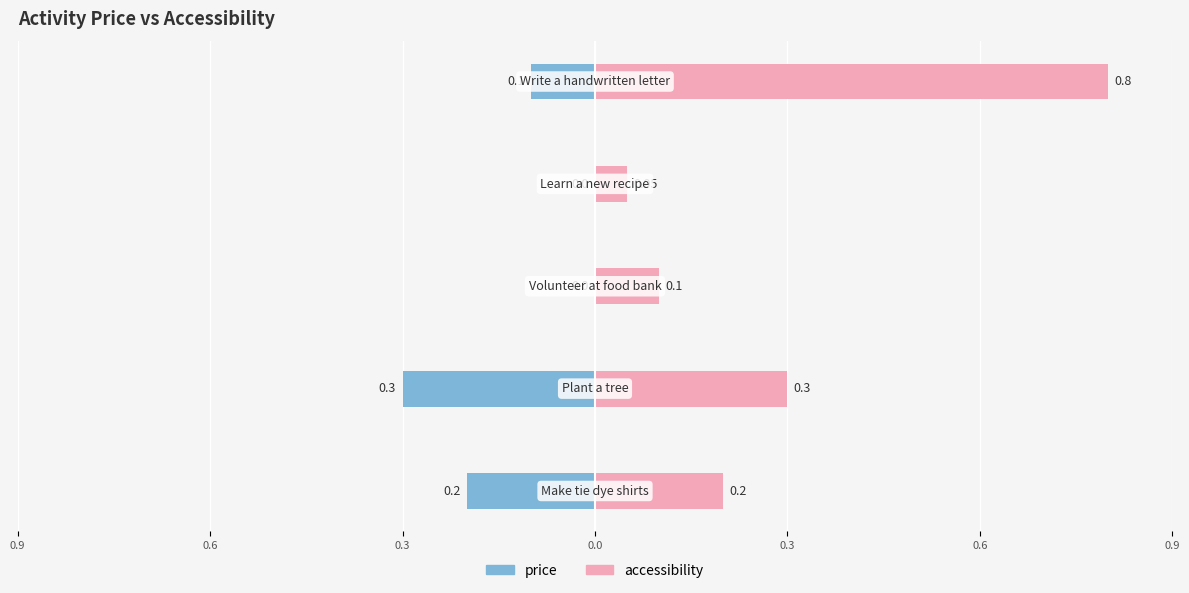

At how many categories does at least one series exceed 0?

5